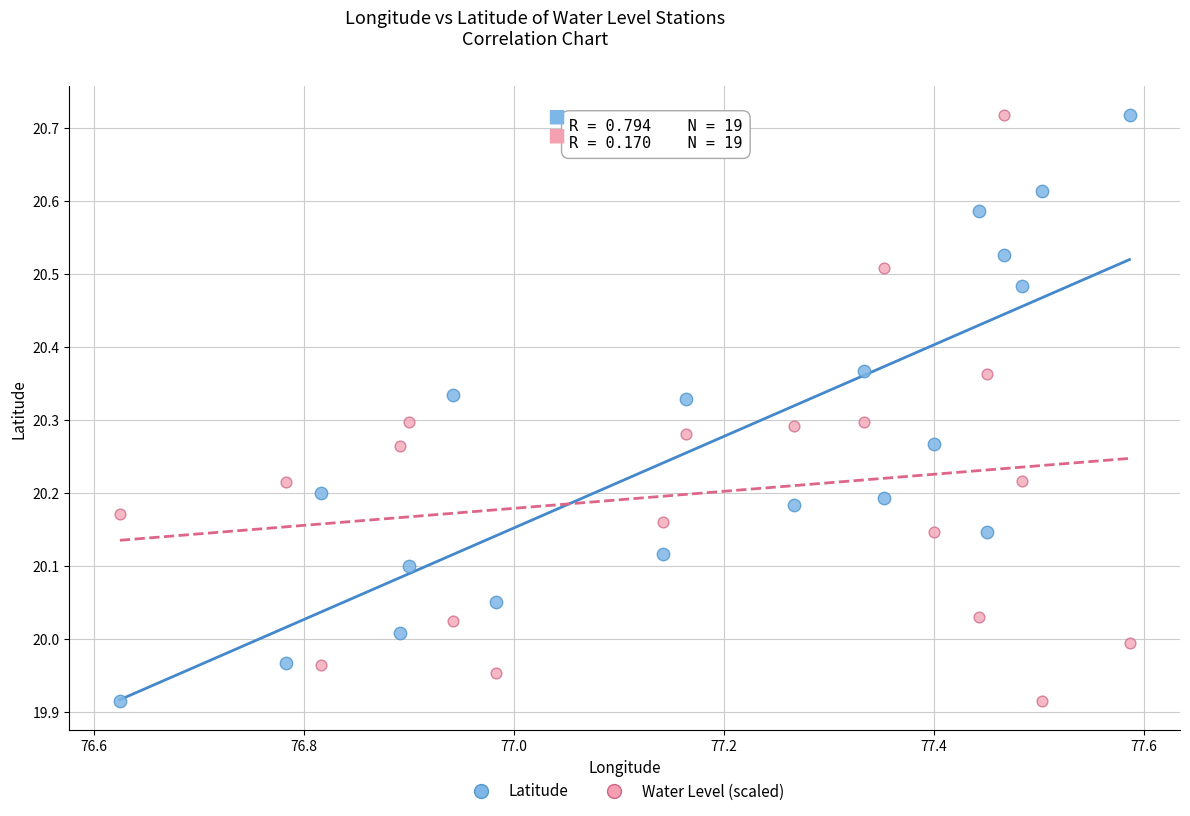

What is the X range (max minus min) for the scatter plot?

1.0